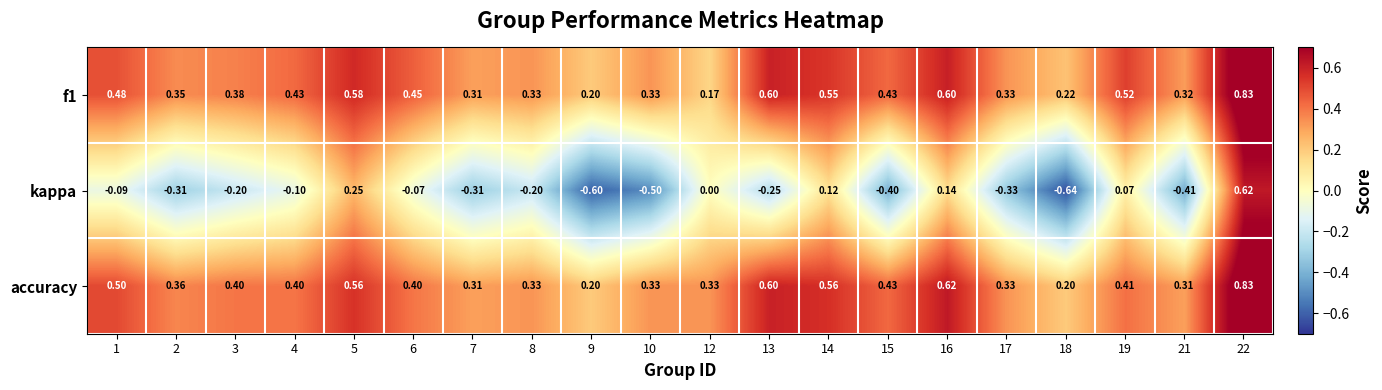

Which series changed the most between 7 and 14?

kappa